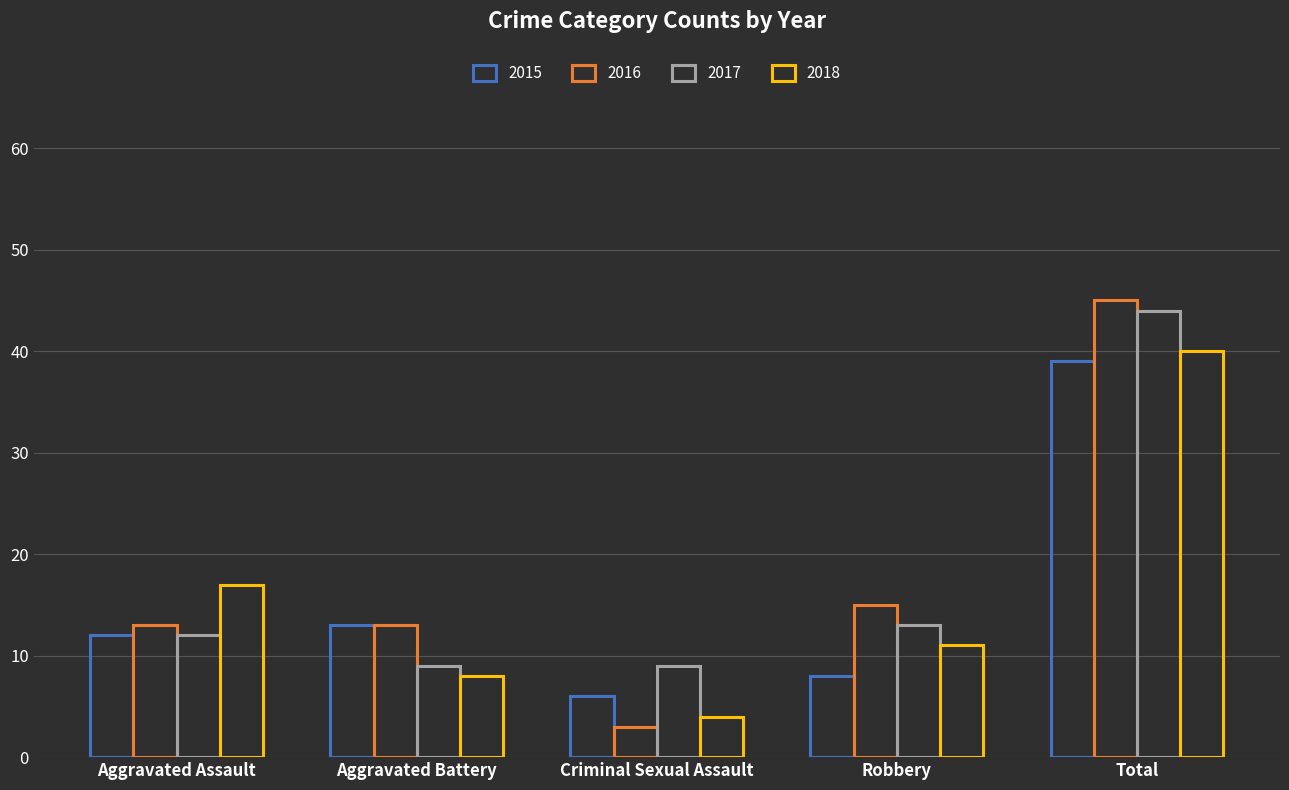

How many distinct data groups are displayed?

4